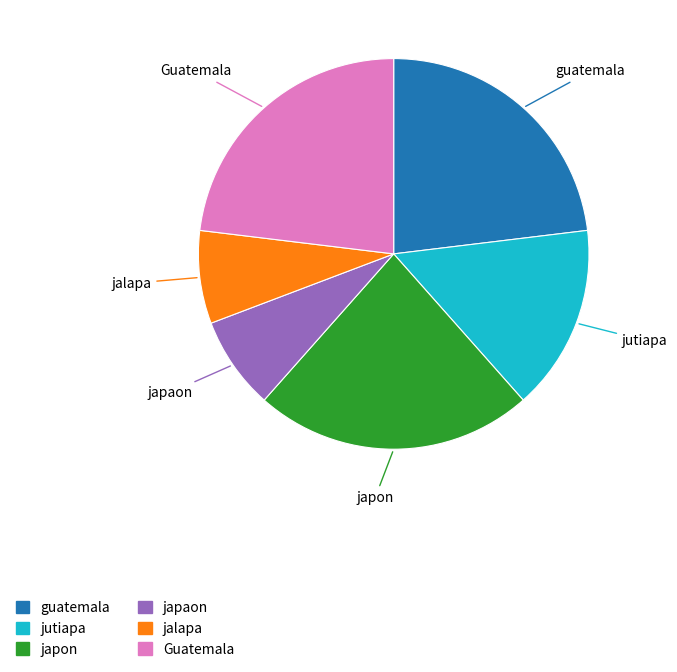

Do Guatemala and japon together represent more than half of the pie?

No